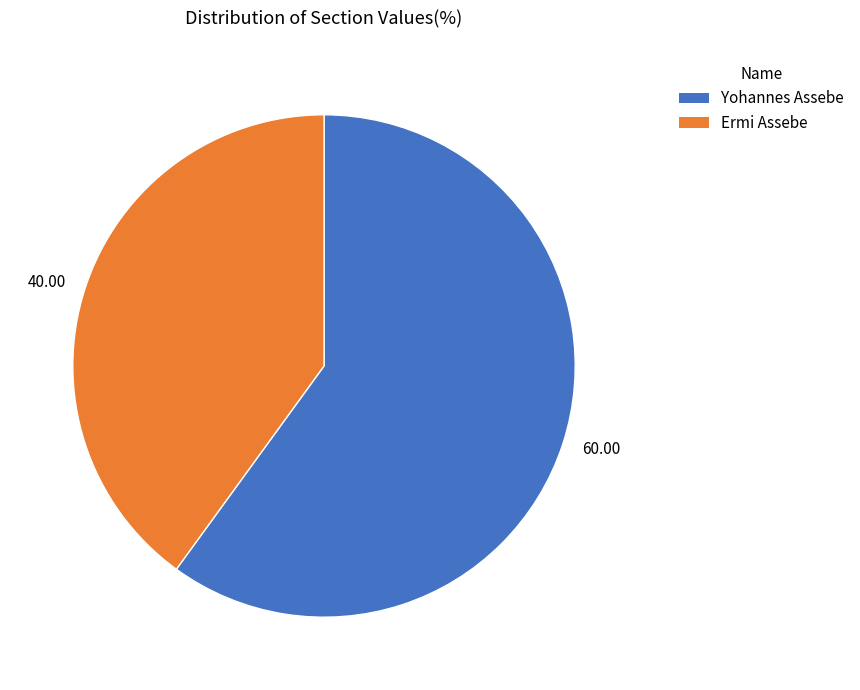

Between 40.00 and 60.00, which is larger?

60.00